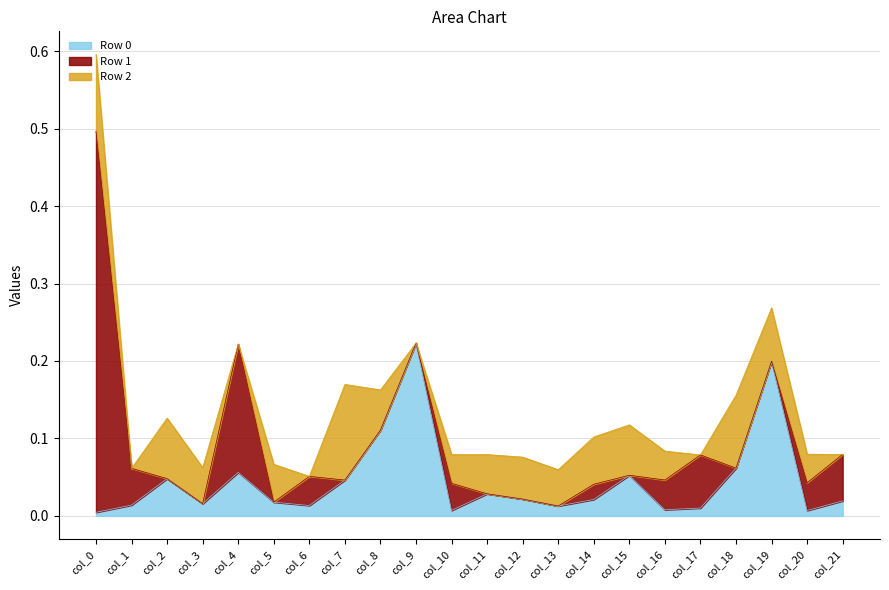

At which category is the sum across all series the highest?

col_0